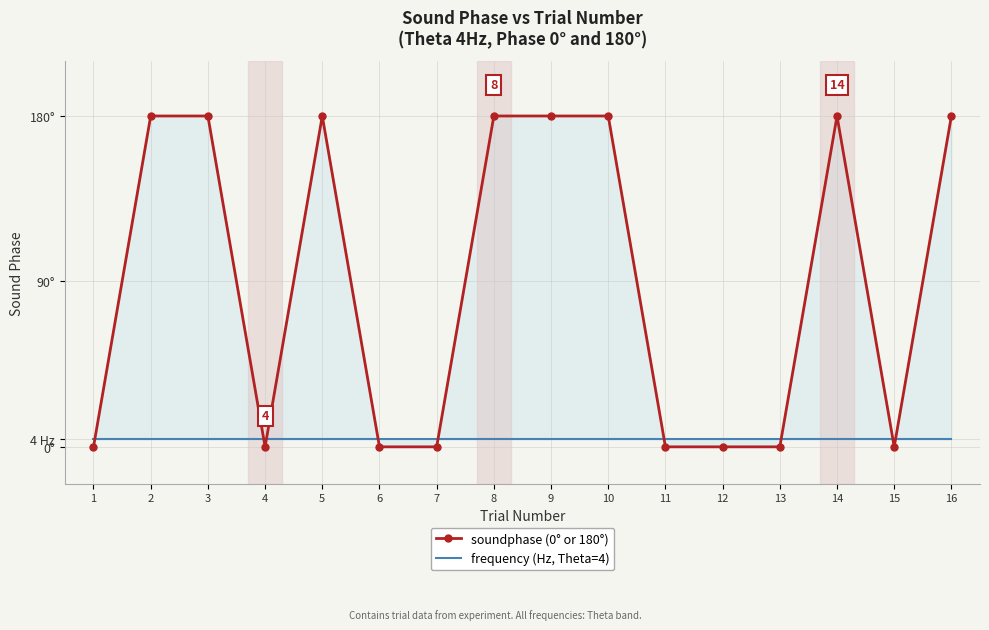

What is the value of the frequency (Hz, Theta=4) point at the 11th from the left?

4